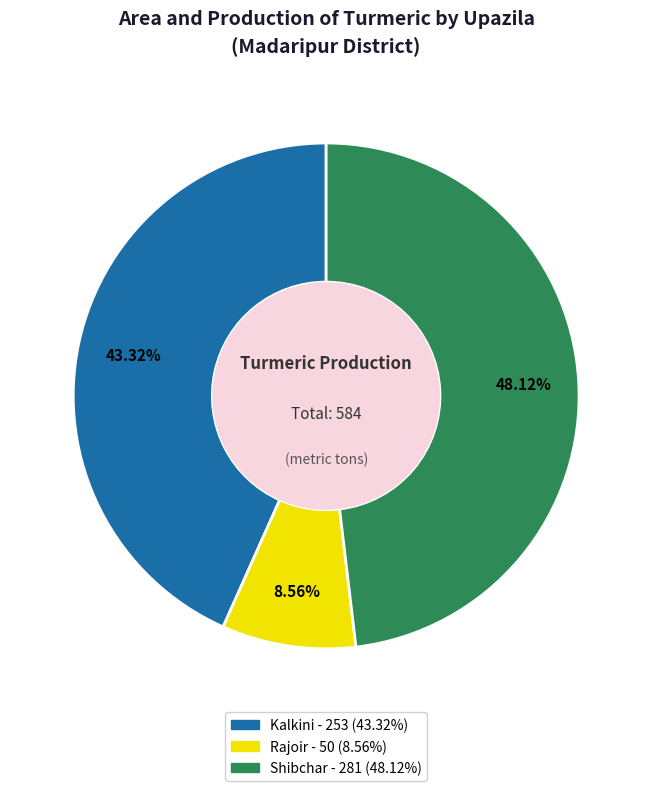

Between Kalkini and Rajoir, which is larger?

Kalkini